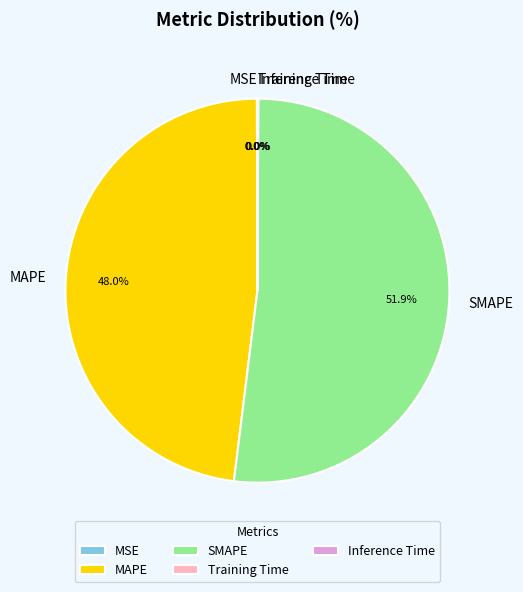

Does SMAPE account for over 50% of the chart?

Yes